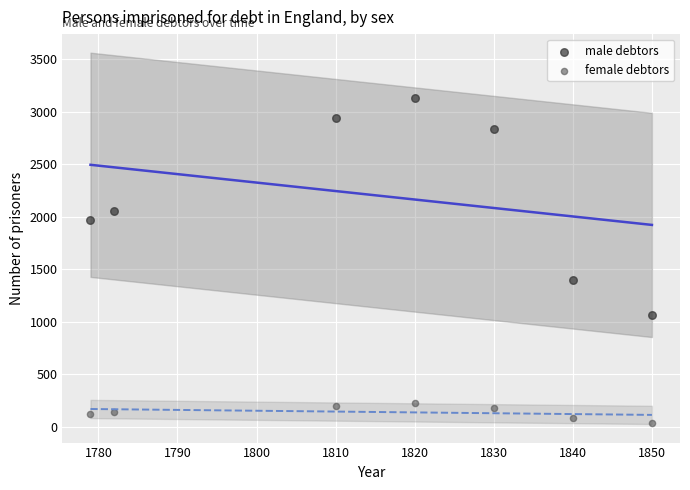

Across all series, what Y value is closest to 1582?

1394